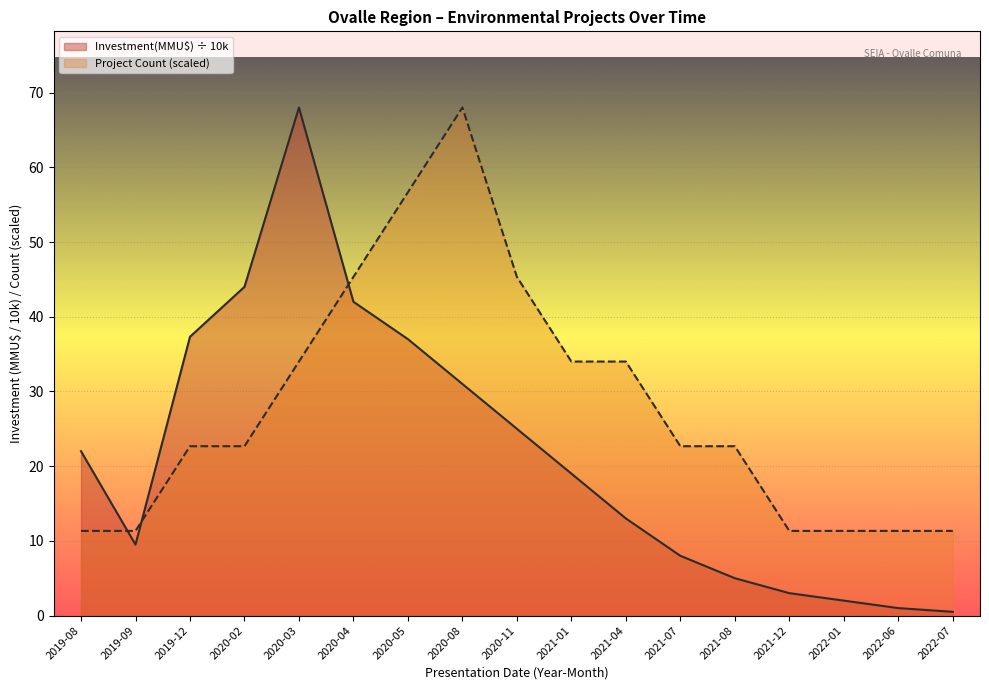

True or false: Investment(MMU$) and Count intersect in this chart.

True